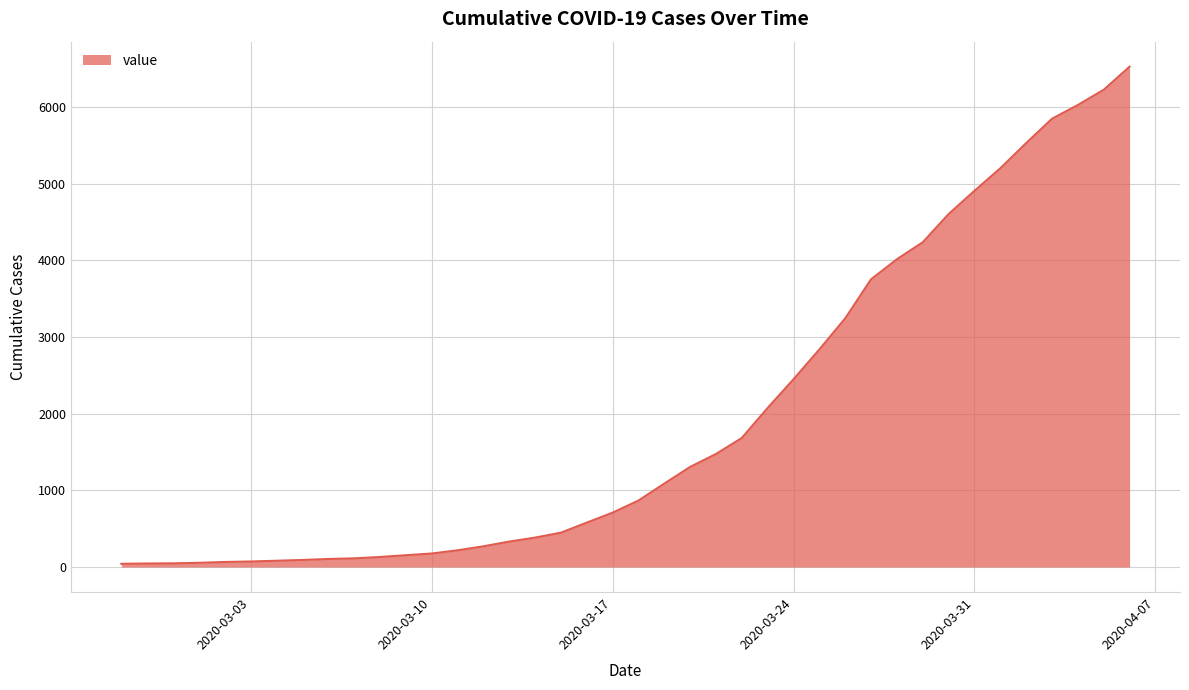

What is the maximum value shown in the chart?

6529